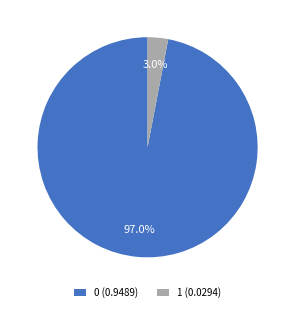

To the nearest percent, what percentage of the pie is 1?

3%